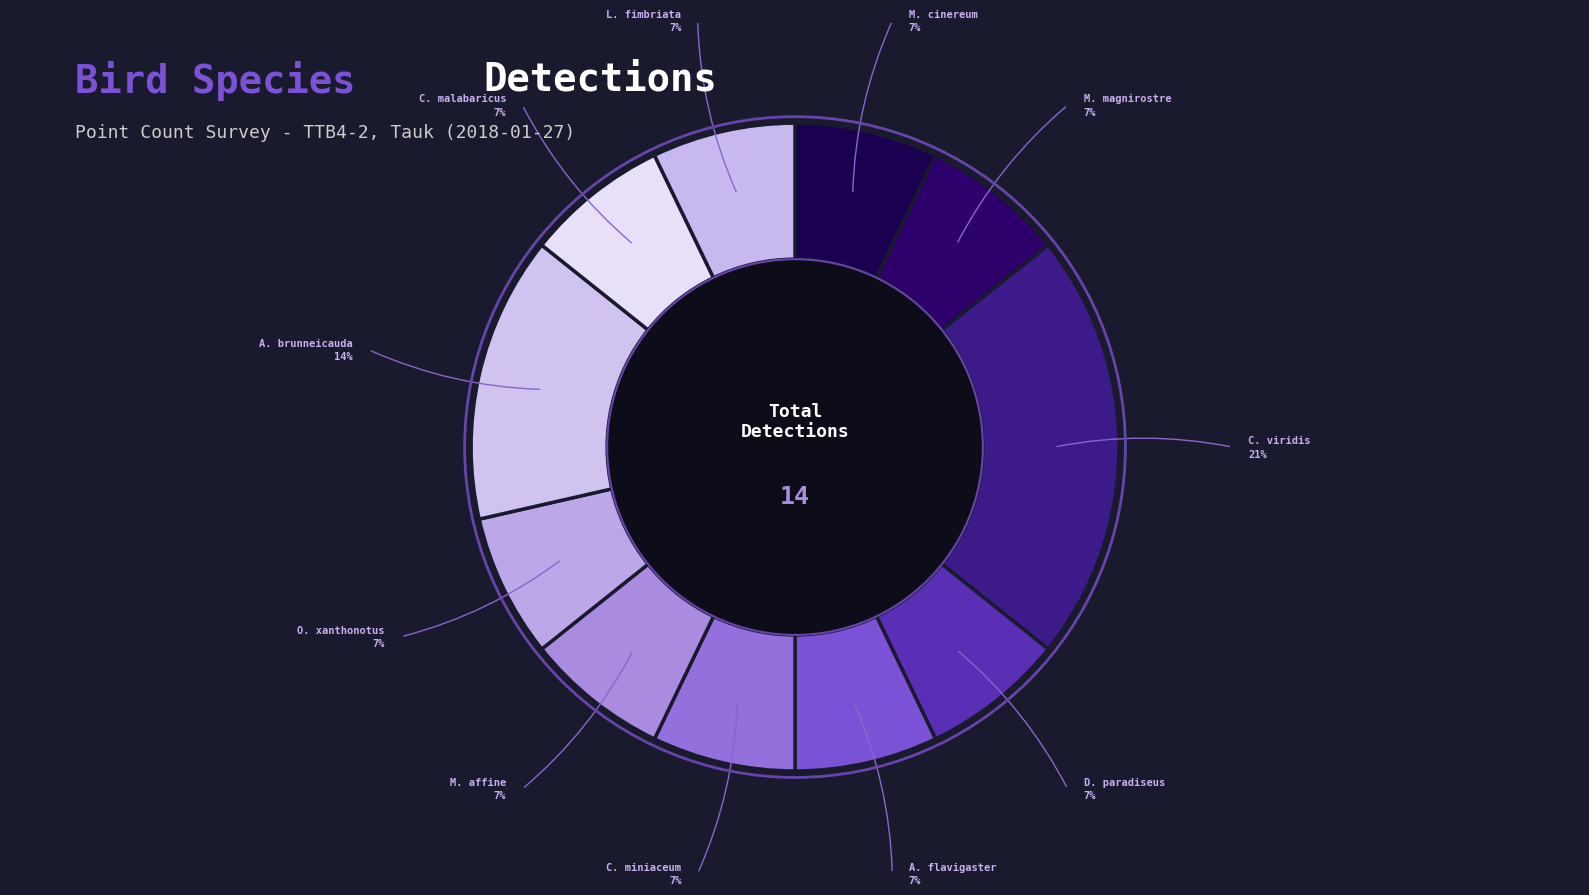

Count the number of slices in the pie.

11